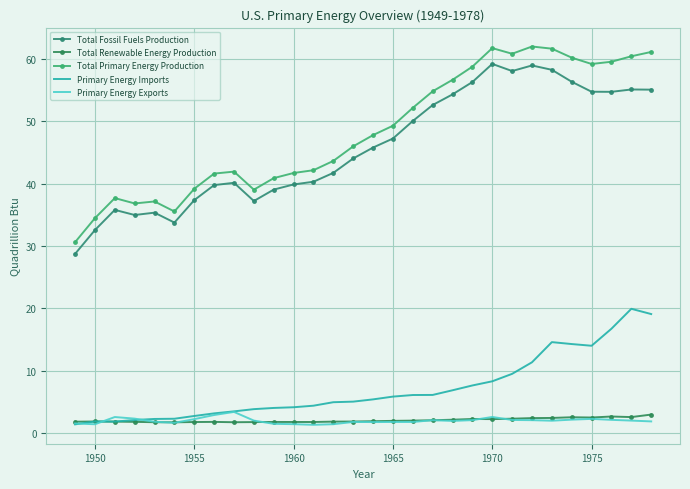

How many lines are shown in the chart?

5